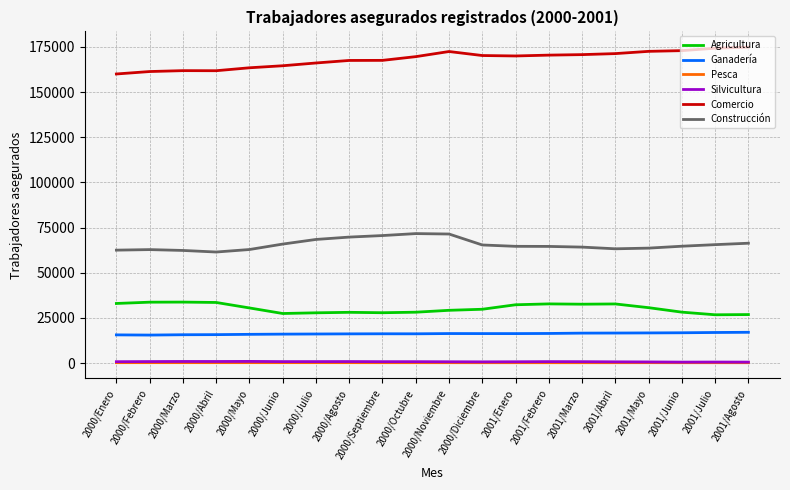

At how many categories does at least one series exceed 62868?

20